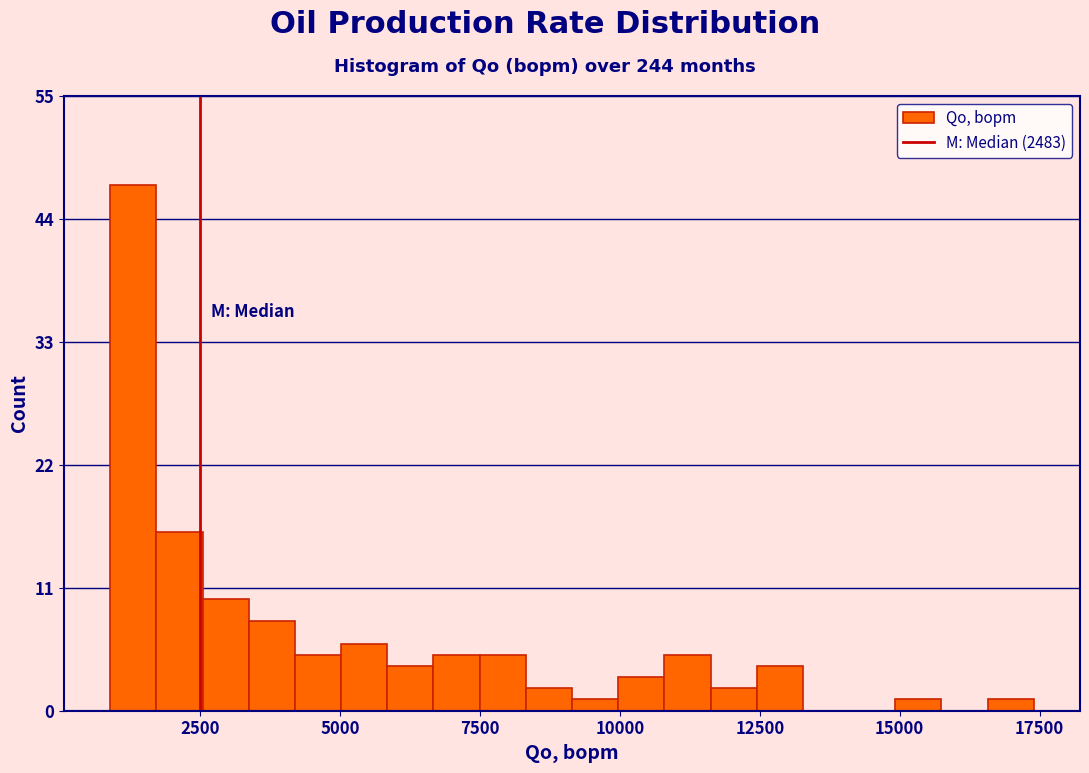

Around what value on the x-axis is the tallest bar? Give the approximate position of its centre, as read against the axis.

1500